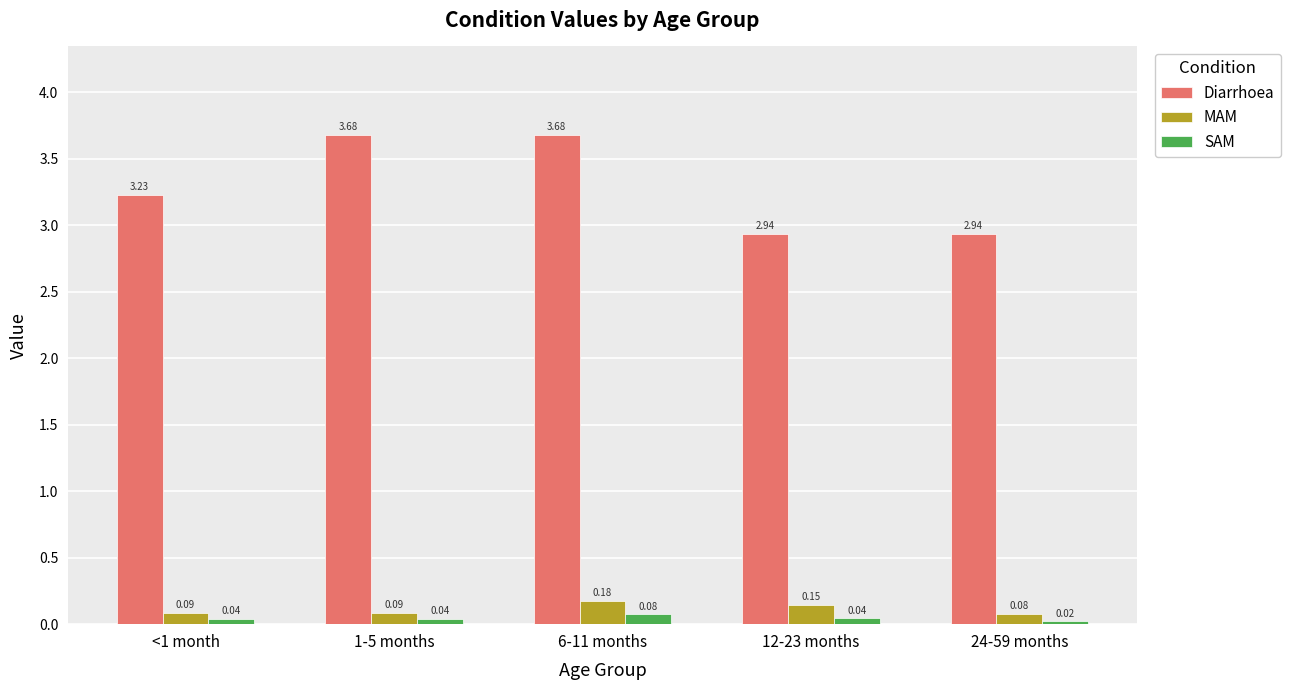

What is the average value of the Diarrhoea series?

3.3